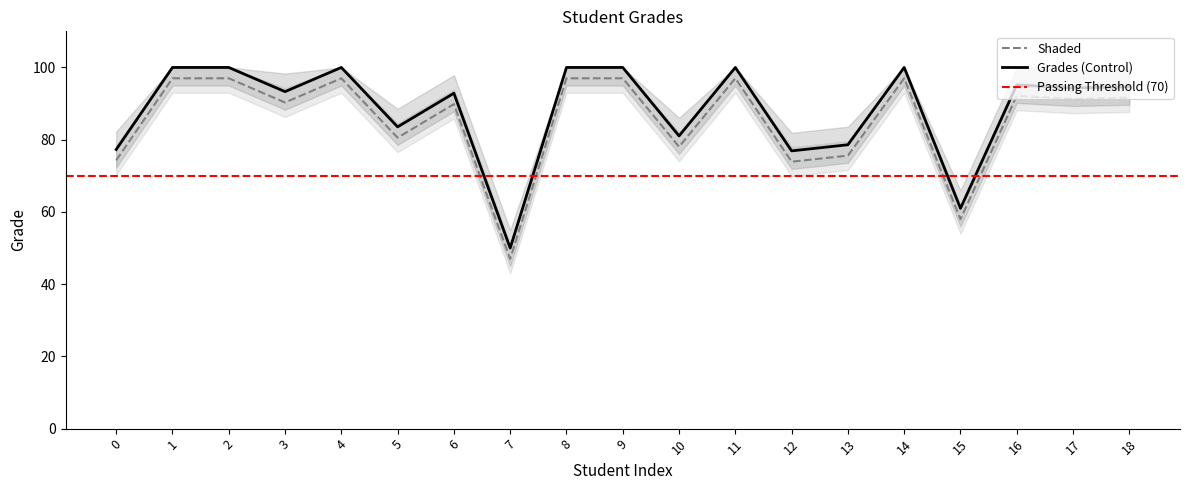

Reading left to right, list all the values displayed in this chart.

74.3	97.0	97.0	90.3	97.0	80.5	89.9	47.0	97.0	97.0	78.0	97.0	73.9	75.6	97.0	58.0	92.2	91.3	91.7